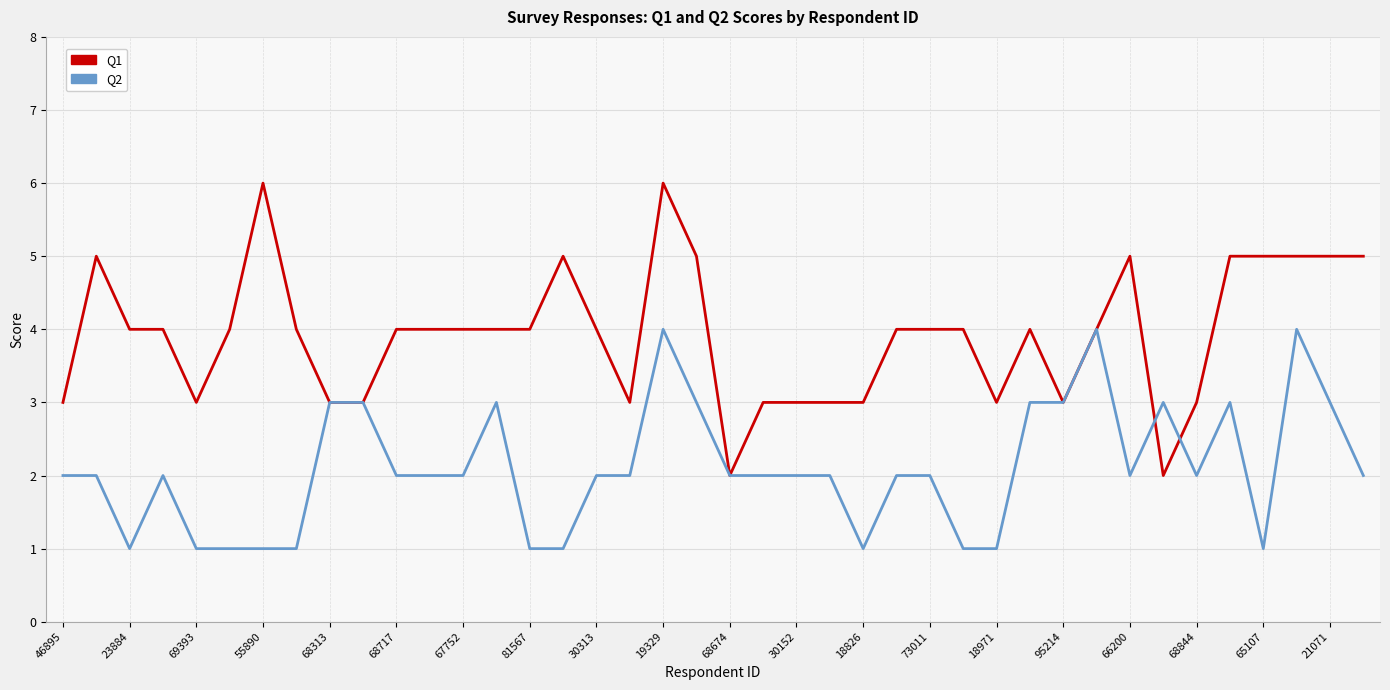

Rank the series by their maximum value, from lowest to highest.

Q2, Q1